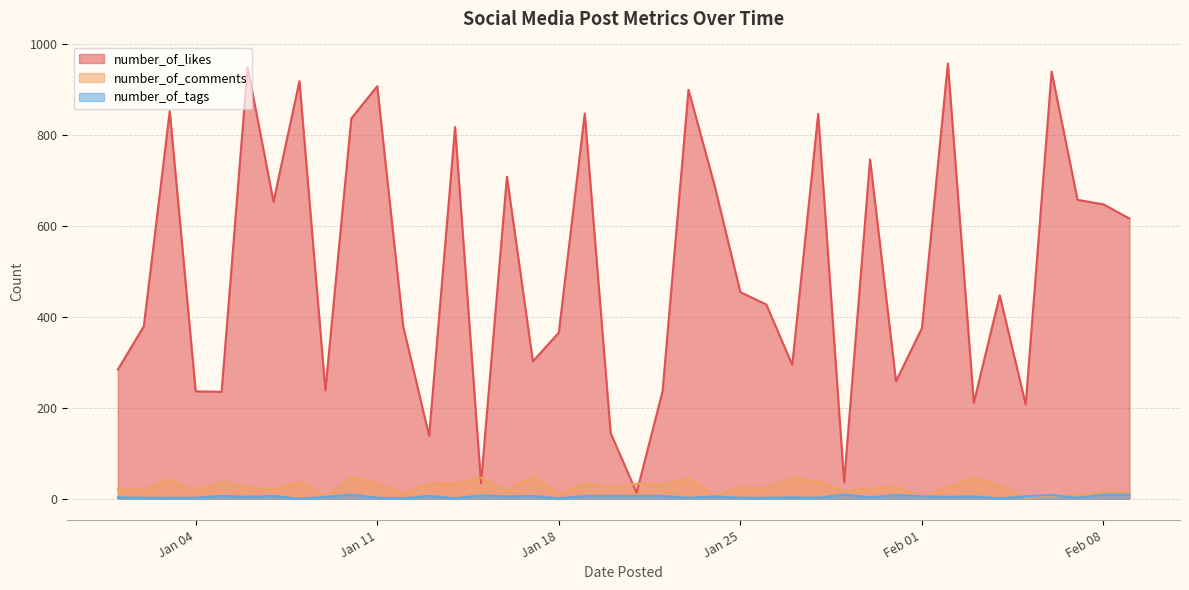

Rank the series by their maximum value, from lowest to highest.

number_of_tags, number_of_comments, number_of_likes